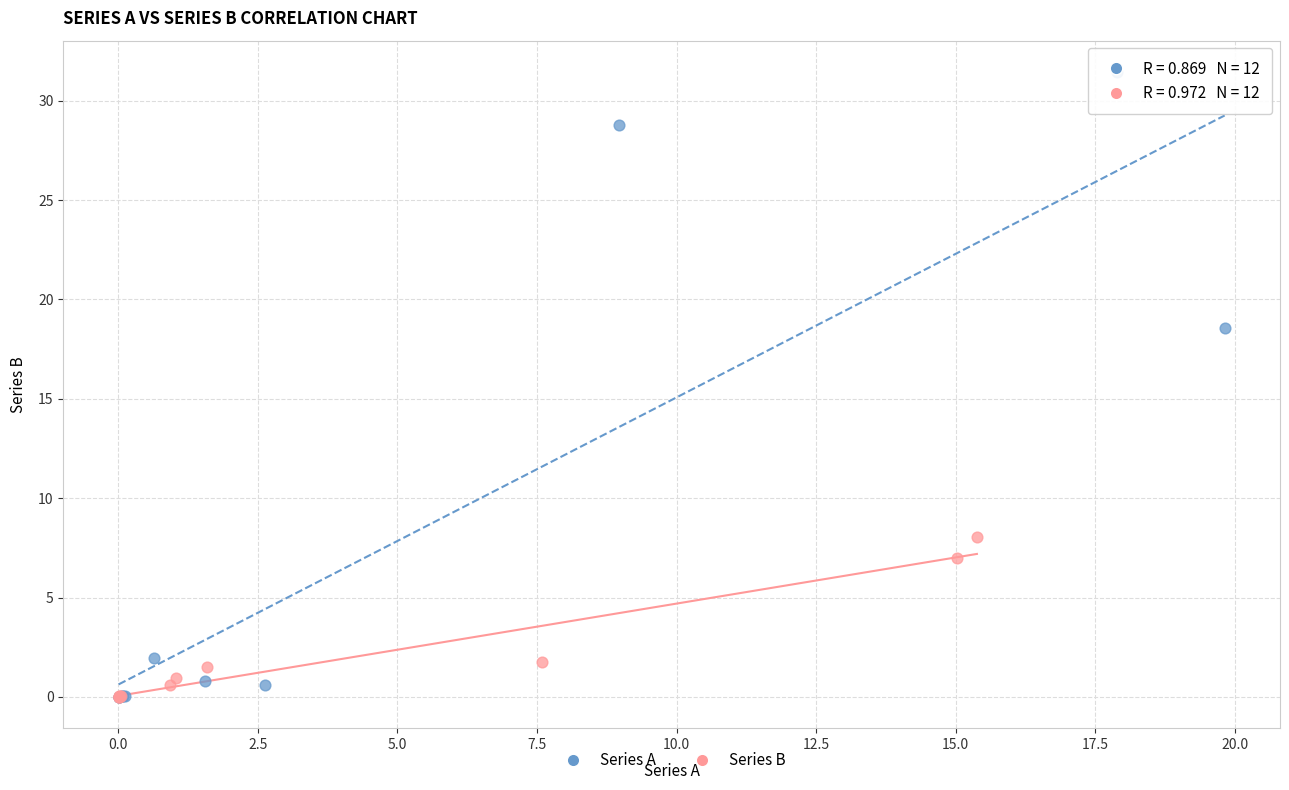

What are all the series names shown in the legend?

Series A, Series B